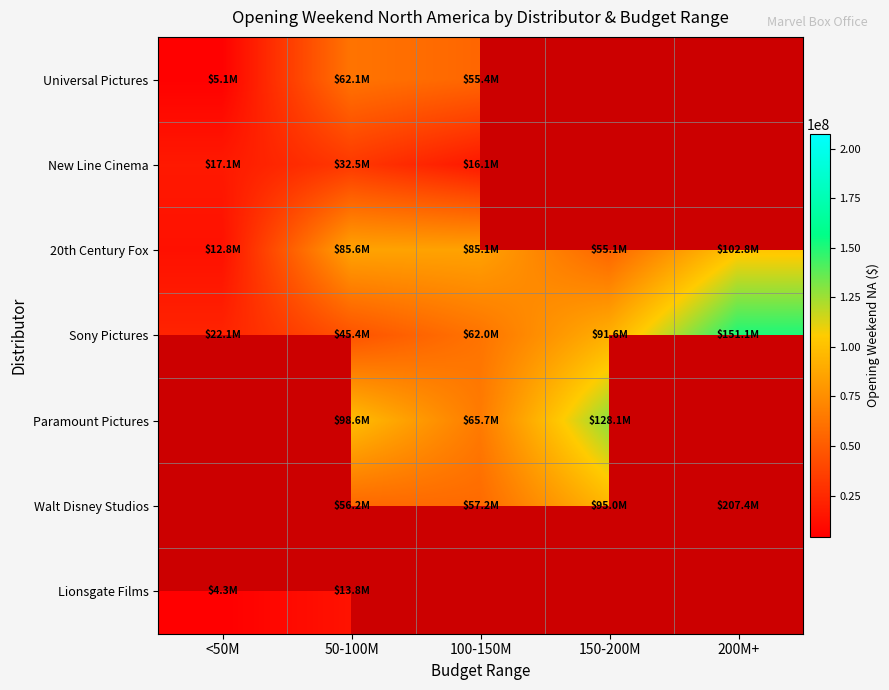

How many series are shown in this chart?

7